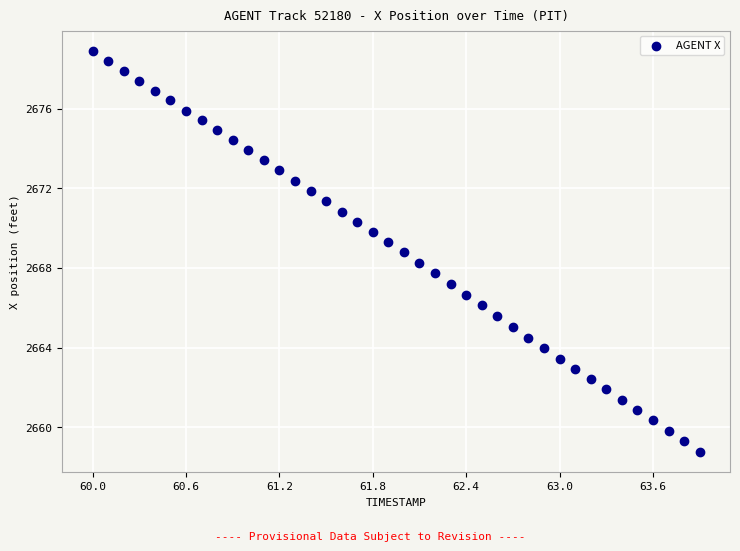

What is the range of X values (max minus min)?

3.9